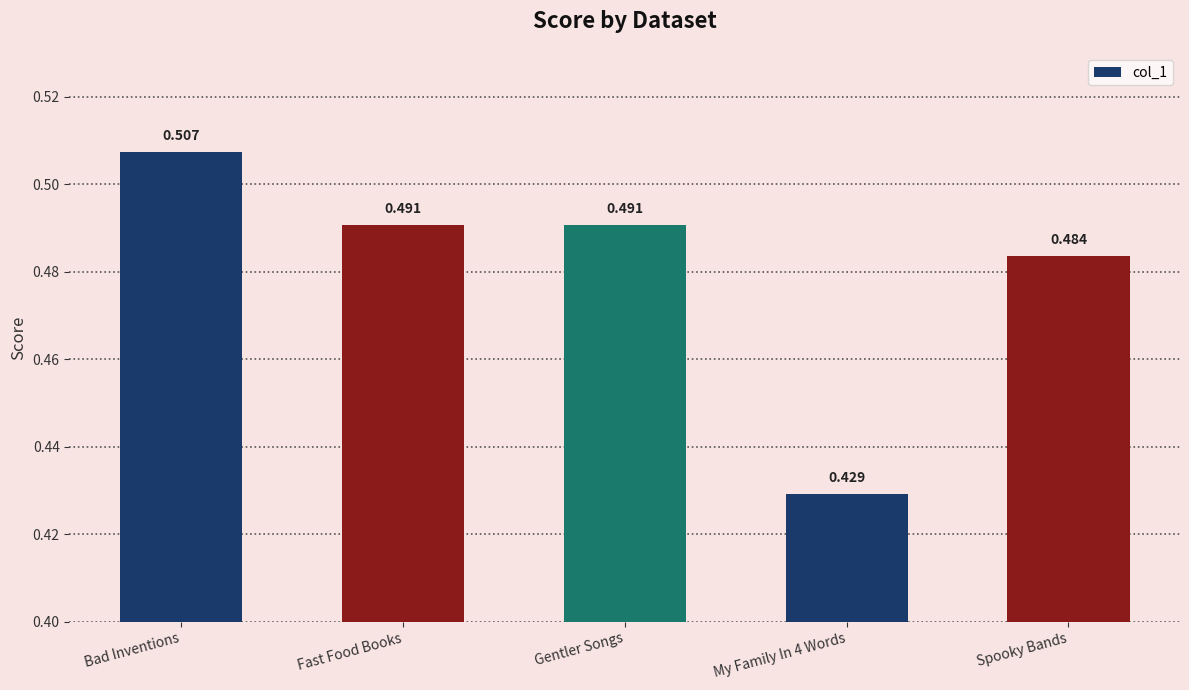

Which label corresponds to the largest value in the chart?

Bad Inventions